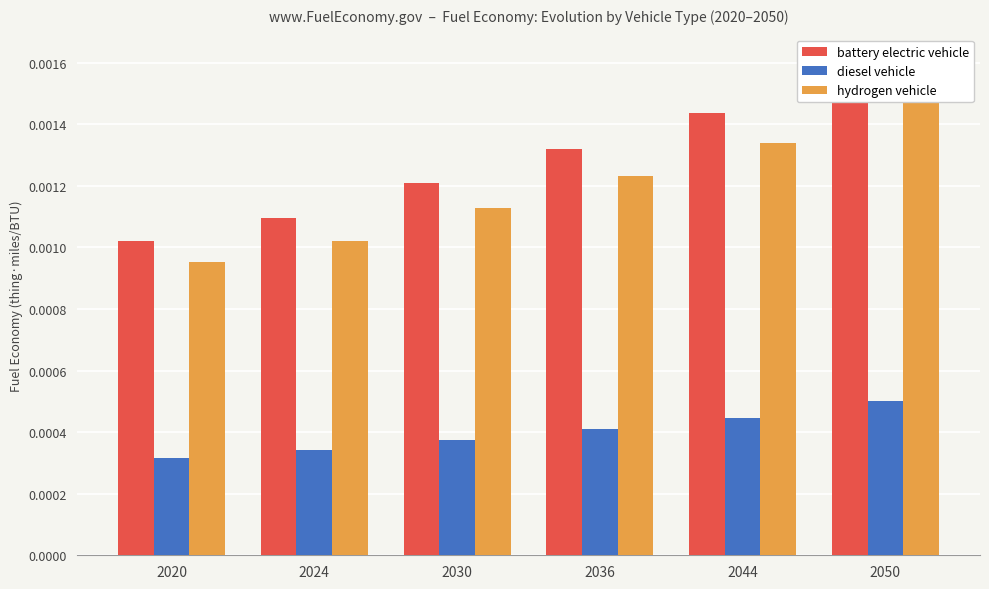

How many bars are there in total?

18